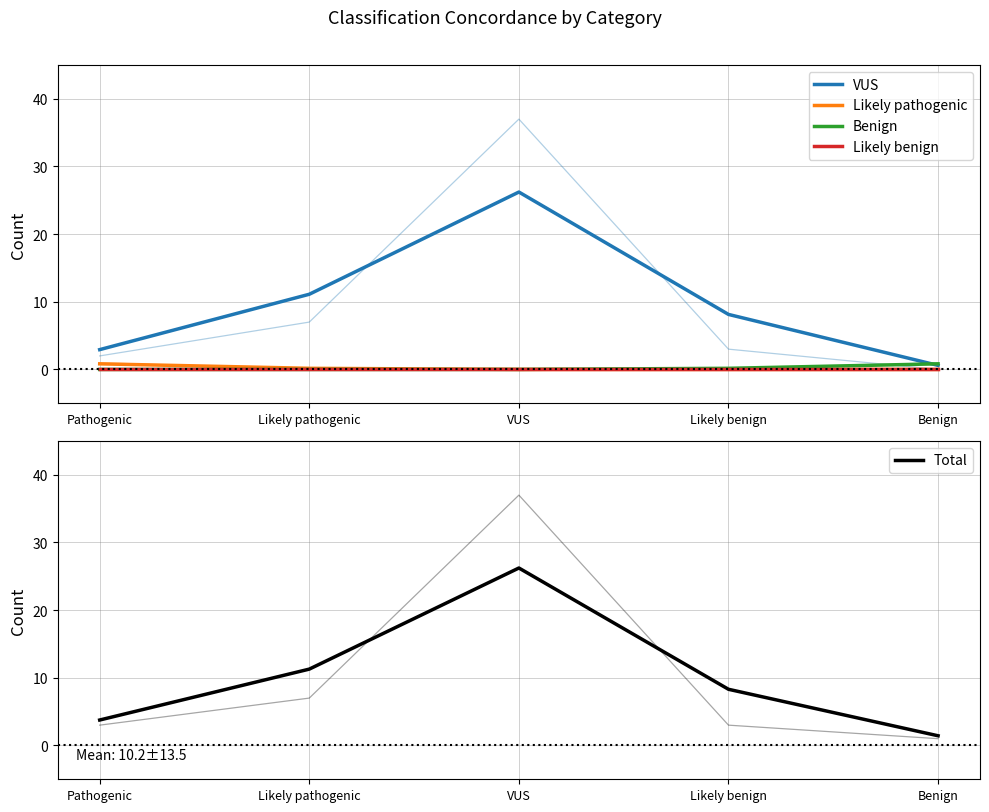

Rank the series at Likely benign from highest to lowest value.

Total, VUS, Benign, Likely pathogenic, Likely benign